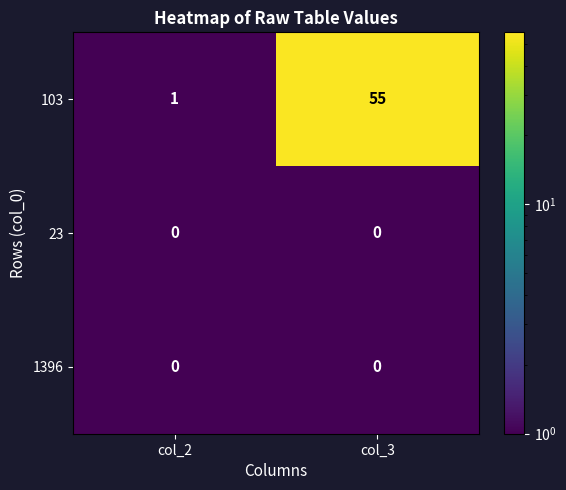

True or false: 1396 has a value of 0 at col_2.

True